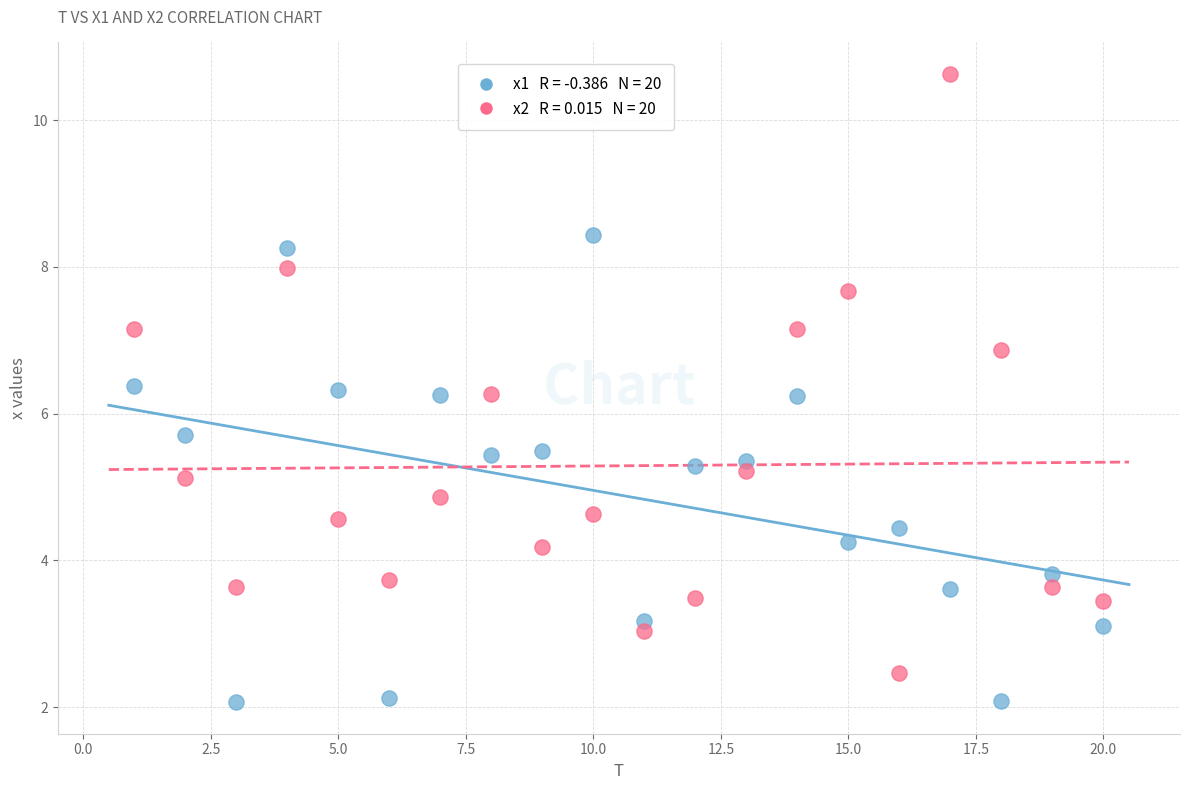

Across all data points, what is the range of Y values (max minus min)?

8.6